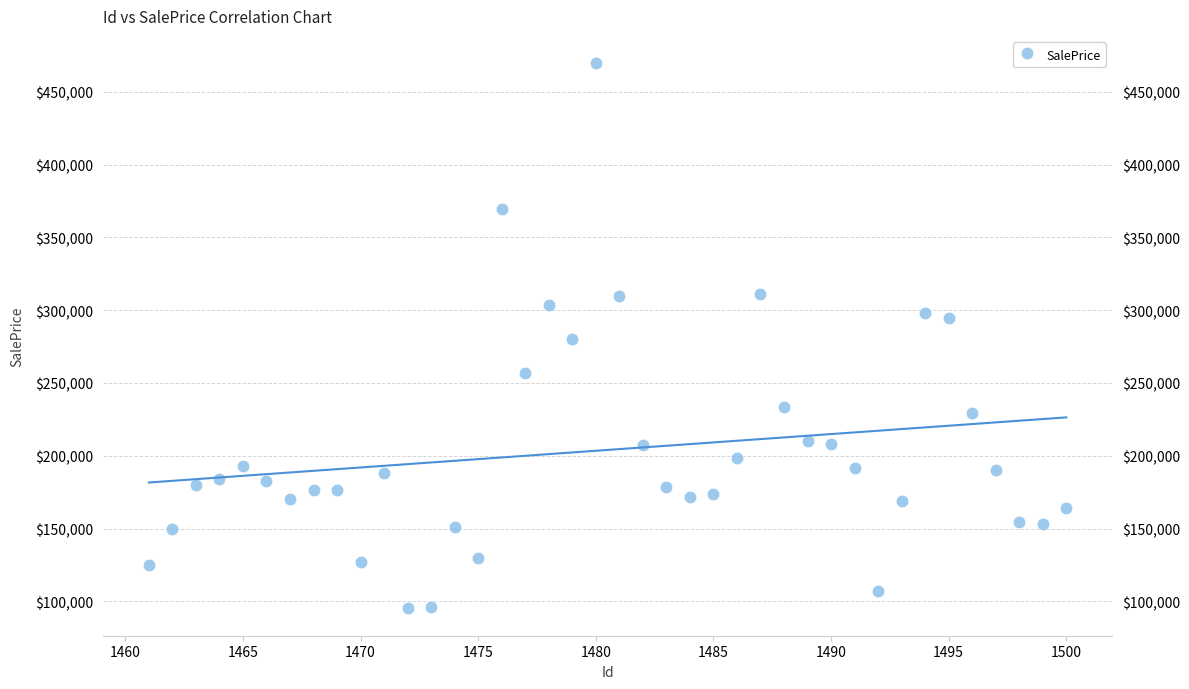

What is the range of Y values (max minus min)?

374523.4